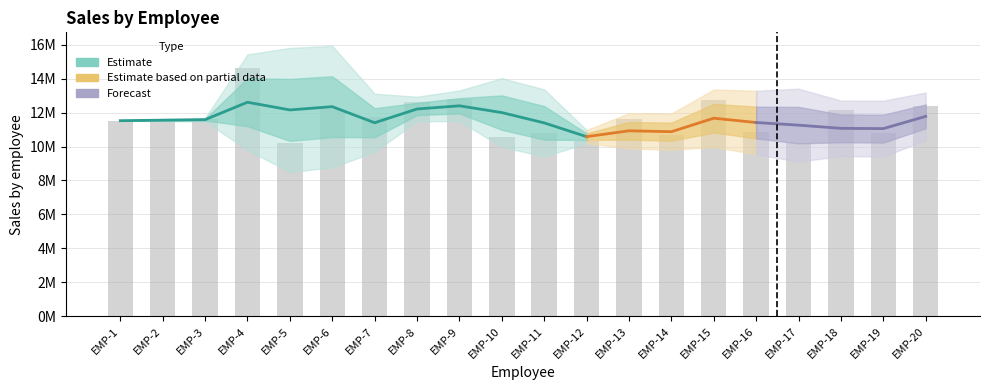

Does the chart contain stacked bars?

No